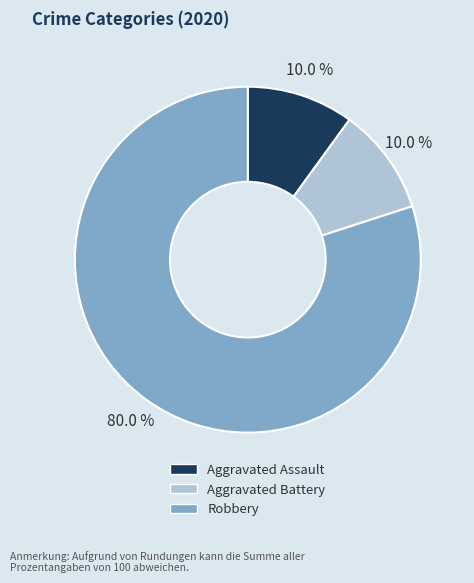

Which slice is the largest?

Robbery